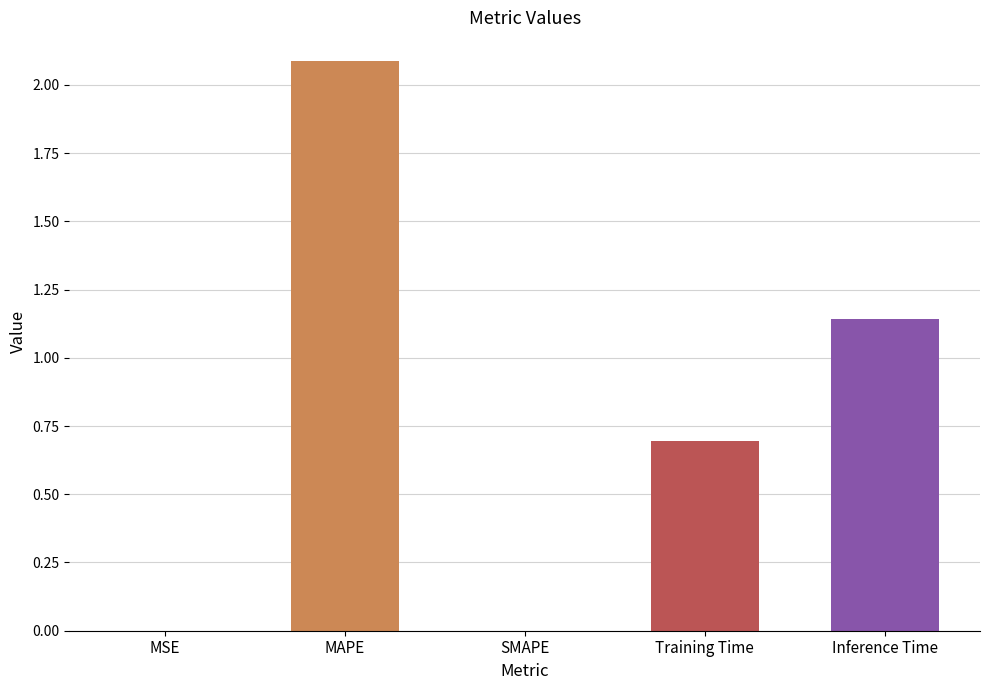

Between SMAPE and Inference Time, which is larger?

Inference Time